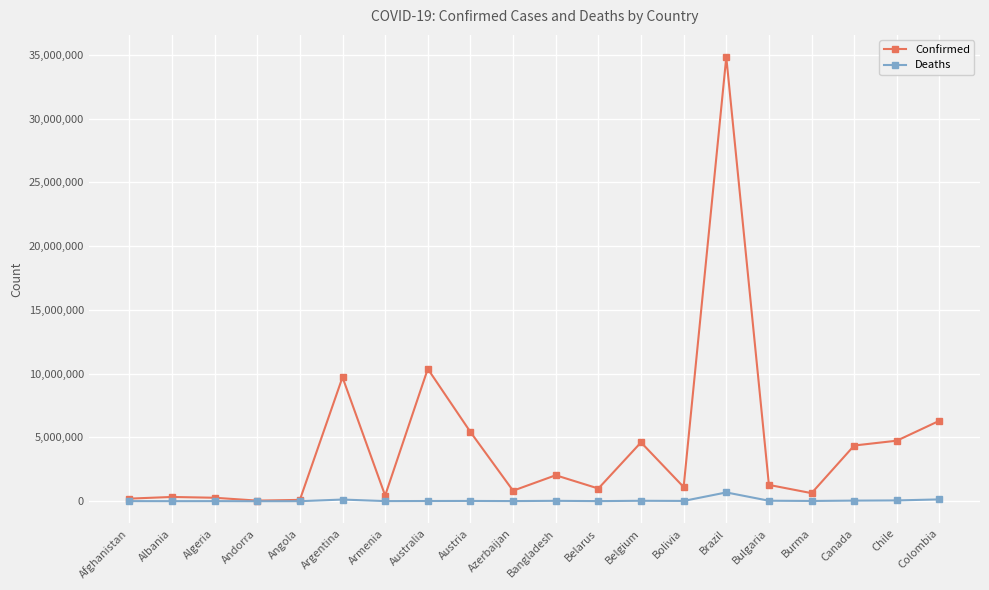

List the series in order of their peak value, lowest first.

Deaths, Confirmed